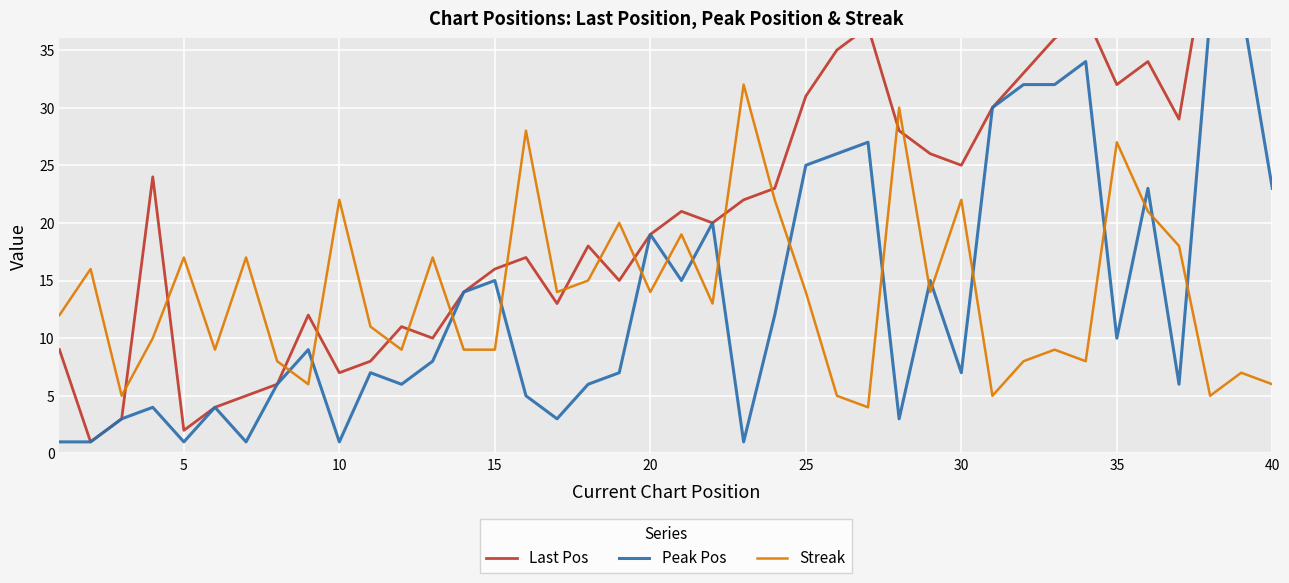

What is the maximum value for Streak?

32